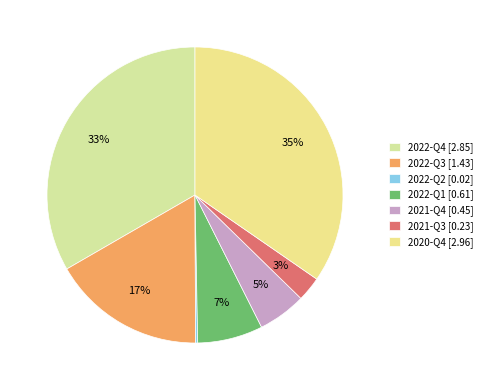

Is there any slice that represents more than half of the pie?

No